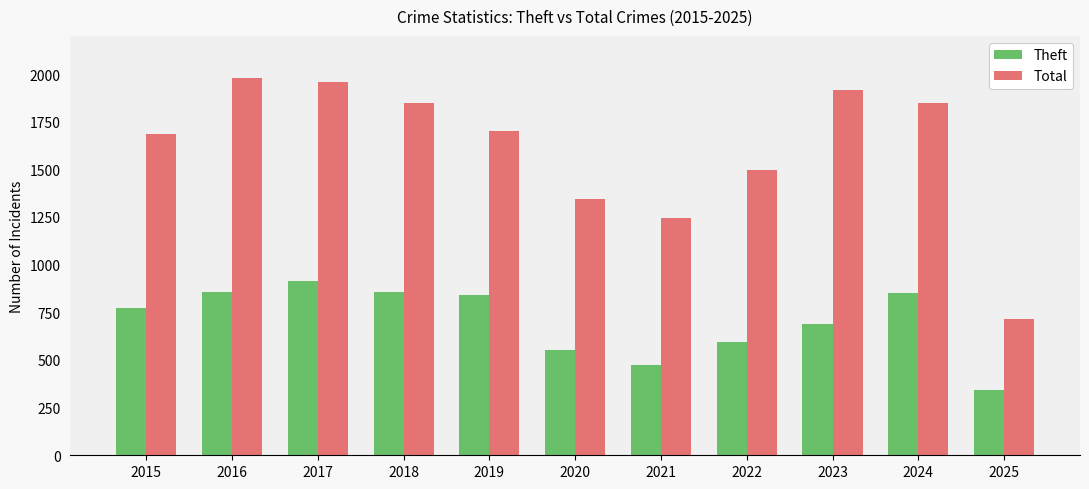

Is it true that Total equals 2551 at 2023?

False